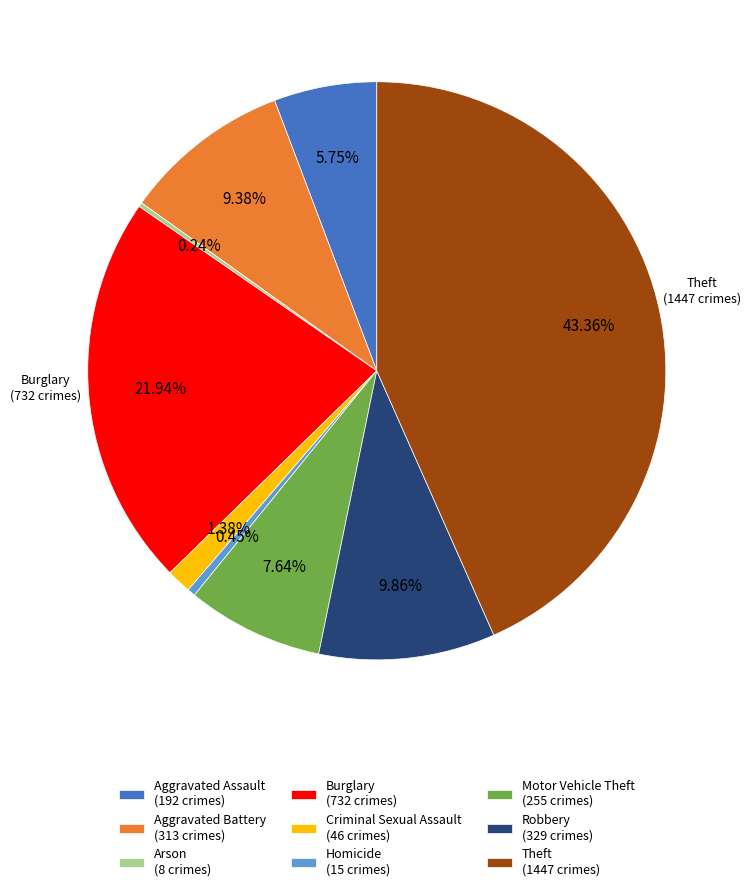

To the nearest percent, what percentage of the pie is Criminal Sexual Assault?

1%